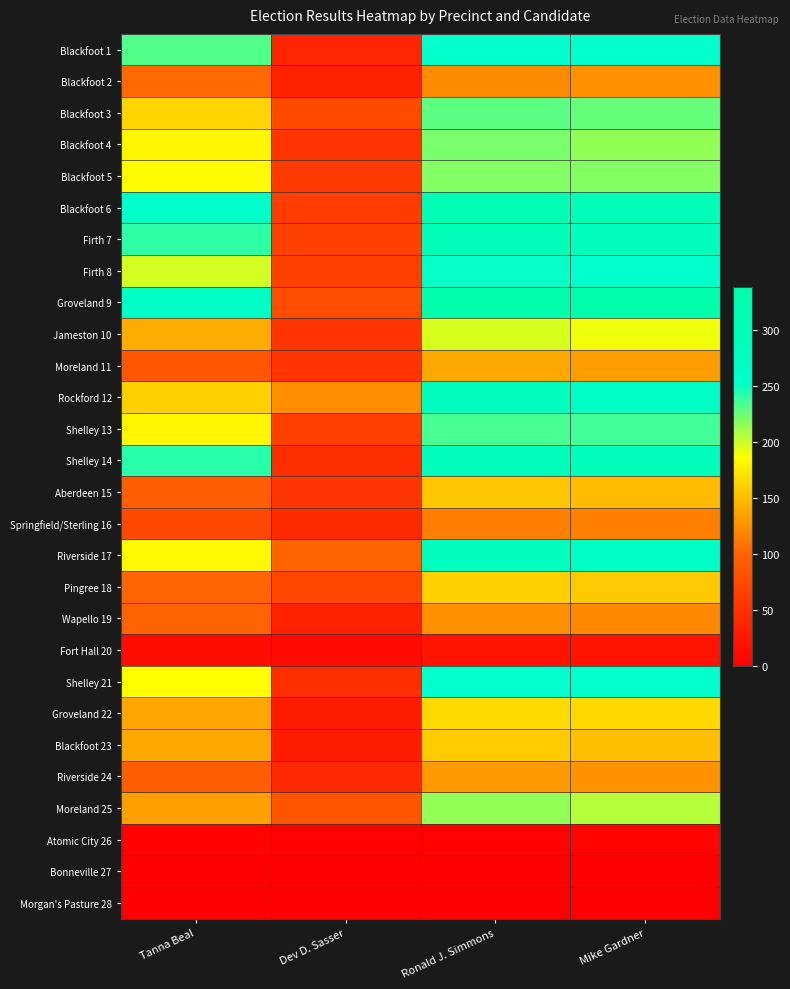

Reading right to left, extract all data points from this chart.

Blackfoot 1: Mike Gardner=254	Ronald J. Simmons=256	Dev D. Sasser=38	Tanna Beal=232
Blackfoot 2: Mike Gardner=125	Ronald J. Simmons=122	Dev D. Sasser=34	Tanna Beal=104
Blackfoot 3: Mike Gardner=226	Ronald J. Simmons=229	Dev D. Sasser=74	Tanna Beal=163
Blackfoot 4: Mike Gardner=215	Ronald J. Simmons=221	Dev D. Sasser=52	Tanna Beal=181
Blackfoot 5: Mike Gardner=218	Ronald J. Simmons=219	Dev D. Sasser=57	Tanna Beal=184
Blackfoot 6: Mike Gardner=301	Ronald J. Simmons=307	Dev D. Sasser=60	Tanna Beal=260
Firth 7: Mike Gardner=292	Ronald J. Simmons=300	Dev D. Sasser=66	Tanna Beal=241
Firth 8: Mike Gardner=253	Ronald J. Simmons=252	Dev D. Sasser=66	Tanna Beal=198
Groveland 9: Mike Gardner=338	Ronald J. Simmons=338	Dev D. Sasser=77	Tanna Beal=269
Jameston 10: Mike Gardner=189	Ronald J. Simmons=196	Dev D. Sasser=53	Tanna Beal=141
Moreland 11: Mike Gardner=132	Ronald J. Simmons=138	Dev D. Sasser=54	Tanna Beal=86
Rockford 12: Mike Gardner=270	Ronald J. Simmons=283	Dev D. Sasser=123	Tanna Beal=160
Shelley 13: Mike Gardner=236	Ronald J. Simmons=235	Dev D. Sasser=63	Tanna Beal=182
Shelley 14: Mike Gardner=288	Ronald J. Simmons=292	Dev D. Sasser=47	Tanna Beal=242
Aberdeen 15: Mike Gardner=149	Ronald J. Simmons=155	Dev D. Sasser=53	Tanna Beal=95
Springfield/Sterling 16: Mike Gardner=116	Ronald J. Simmons=115	Dev D. Sasser=44	Tanna Beal=73
Riverside 17: Mike Gardner=270	Ronald J. Simmons=287	Dev D. Sasser=100	Tanna Beal=183
Pingree 18: Mike Gardner=156	Ronald J. Simmons=160	Dev D. Sasser=70	Tanna Beal=101
Wapello 19: Mike Gardner=121	Ronald J. Simmons=125	Dev D. Sasser=35	Tanna Beal=99
Fort Hall 20: Mike Gardner=21	Ronald J. Simmons=21	Dev D. Sasser=10	Tanna Beal=14
Shelley 21: Mike Gardner=255	Ronald J. Simmons=256	Dev D. Sasser=45	Tanna Beal=186
Groveland 22: Mike Gardner=164	Ronald J. Simmons=166	Dev D. Sasser=29	Tanna Beal=137
Blackfoot 23: Mike Gardner=151	Ronald J. Simmons=158	Dev D. Sasser=28	Tanna Beal=138
Riverside 24: Mike Gardner=126	Ronald J. Simmons=130	Dev D. Sasser=41	Tanna Beal=95
Moreland 25: Mike Gardner=205	Ronald J. Simmons=214	Dev D. Sasser=84	Tanna Beal=134
Atomic City 26: Mike Gardner=4	Ronald J. Simmons=3	Dev D. Sasser=2	Tanna Beal=2
Bonneville 27: Mike Gardner=0	Ronald J. Simmons=0	Dev D. Sasser=0	Tanna Beal=0
Morgan's Pasture 28: Mike Gardner=0	Ronald J. Simmons=0	Dev D. Sasser=0	Tanna Beal=0